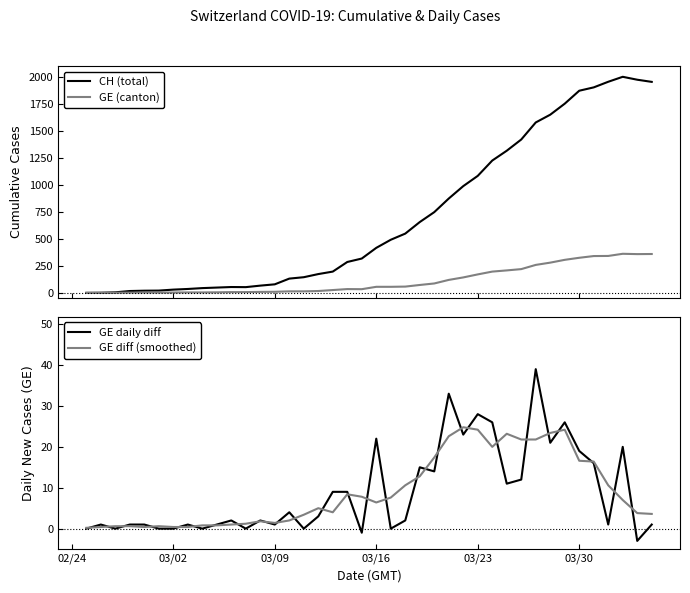

What is the maximum value for GE (canton)?

362